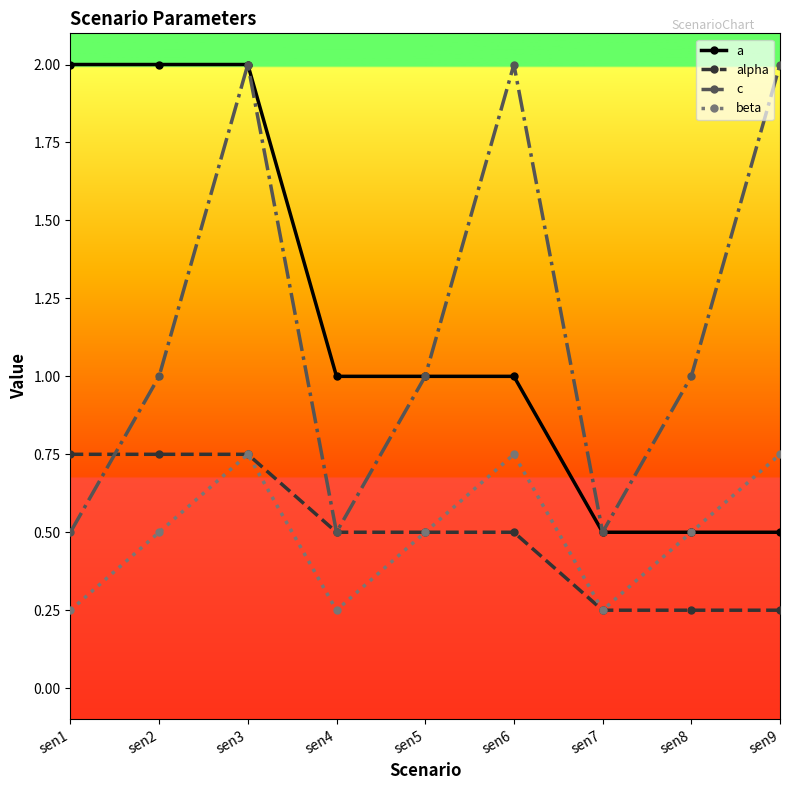

Which series changed the most between sen2 and sen8?

a